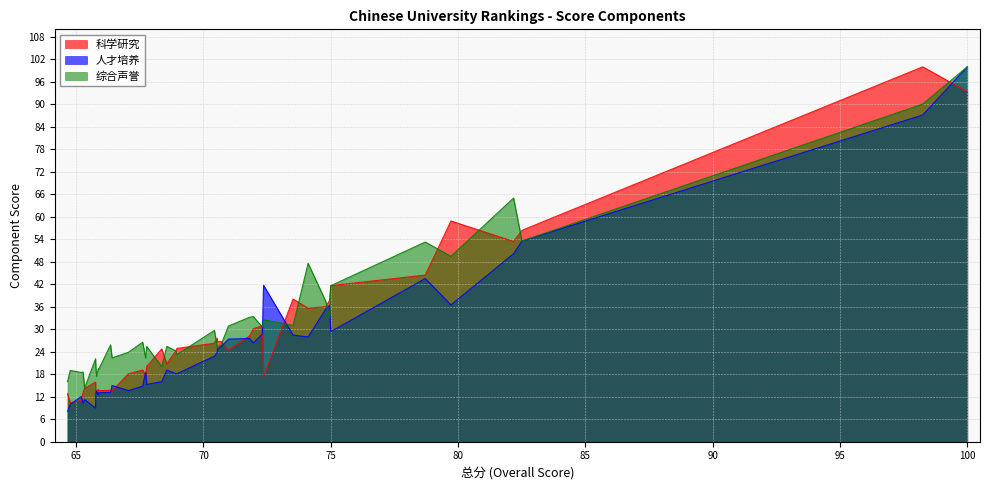

What is the minimum value shown in the chart?

8.1